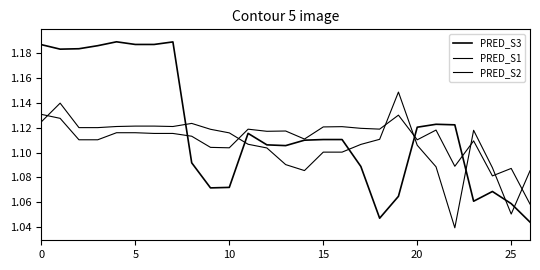

How many lines are shown in the chart?

3